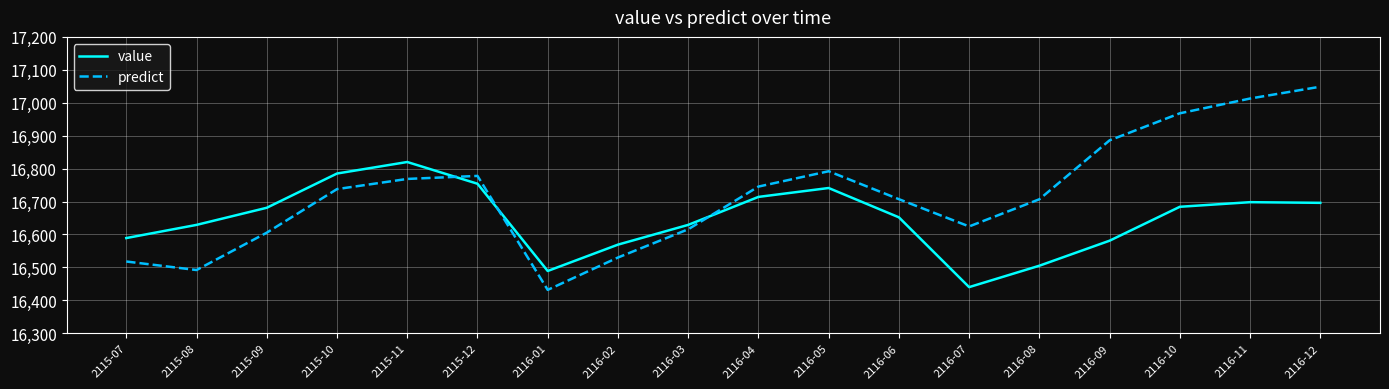

The value of value at 2116-07 is 4867.2. True or false?

False